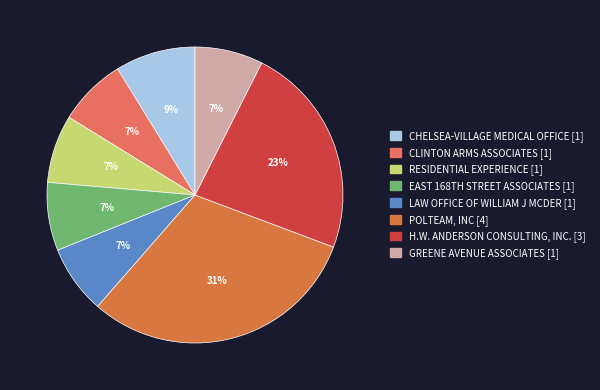

Rank the categories by value from lowest to highest.

RESIDENTIAL EXPERIENCE, GREENE AVENUE ASSOCIATES, EAST 168TH STREET ASSOCIATES, CLINTON ARMS ASSOCIATES, LAW OFFICE OF WILLIAM J MCDER, CHELSEA-VILLAGE MEDICAL OFFICE, H.W. ANDERSON CONSULTING, INC., POLTEAM, INC